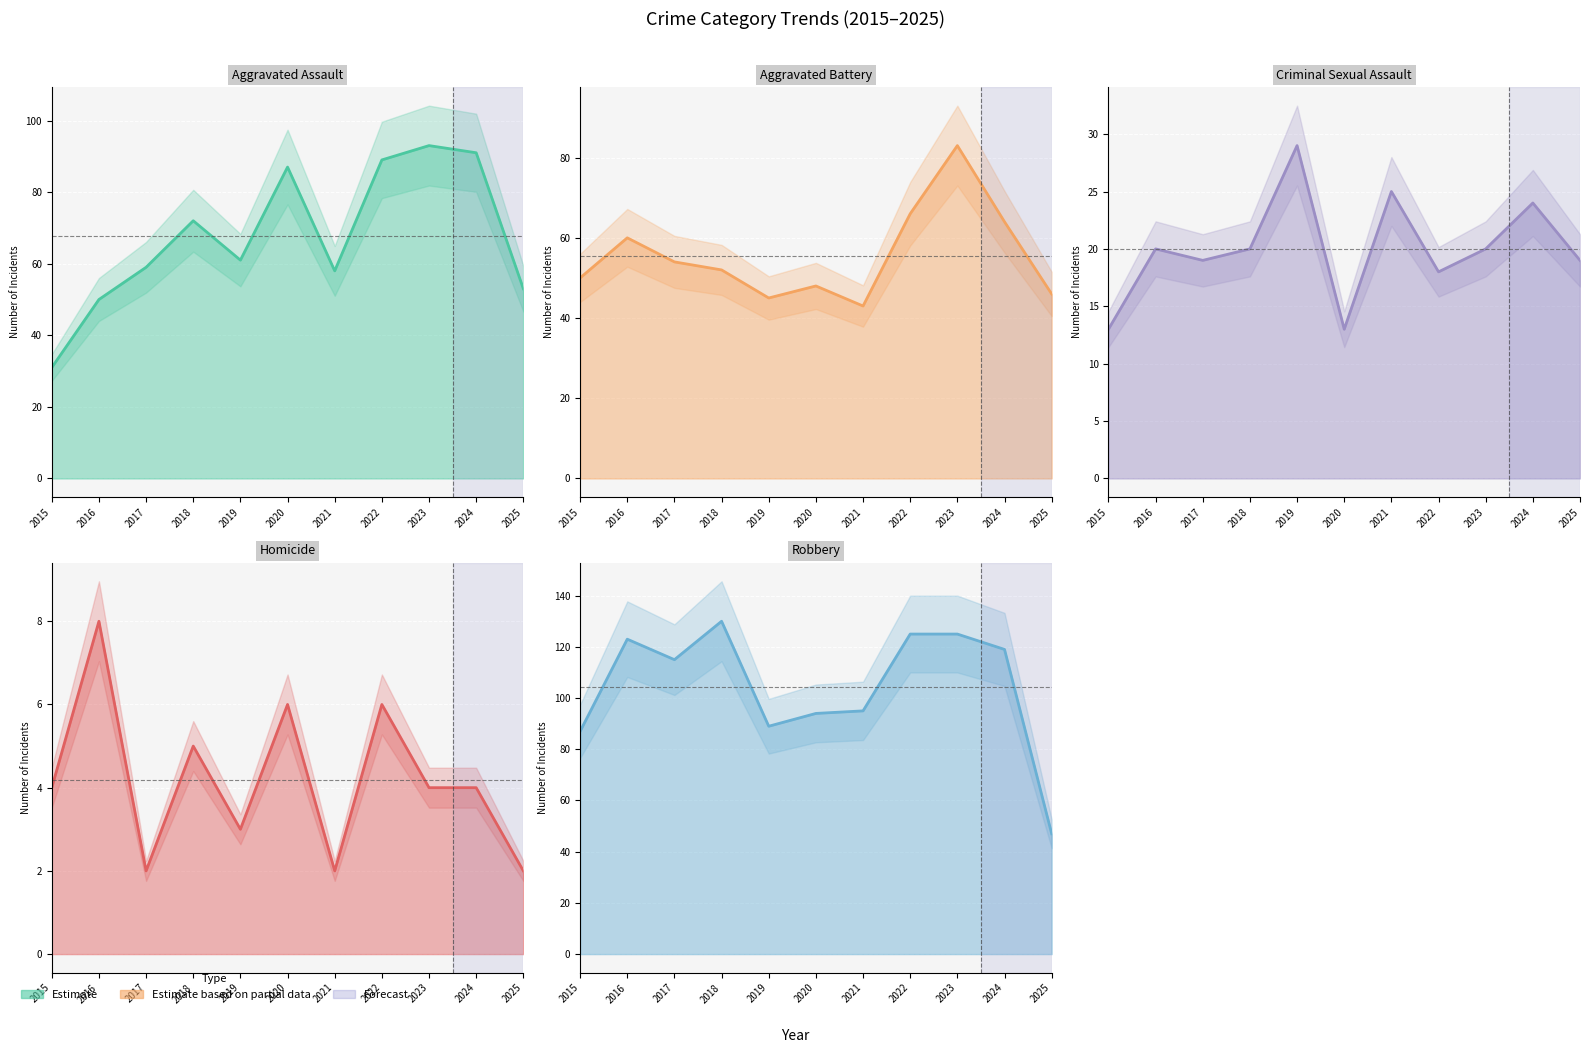

Which series has the largest total across all categories?

Robbery